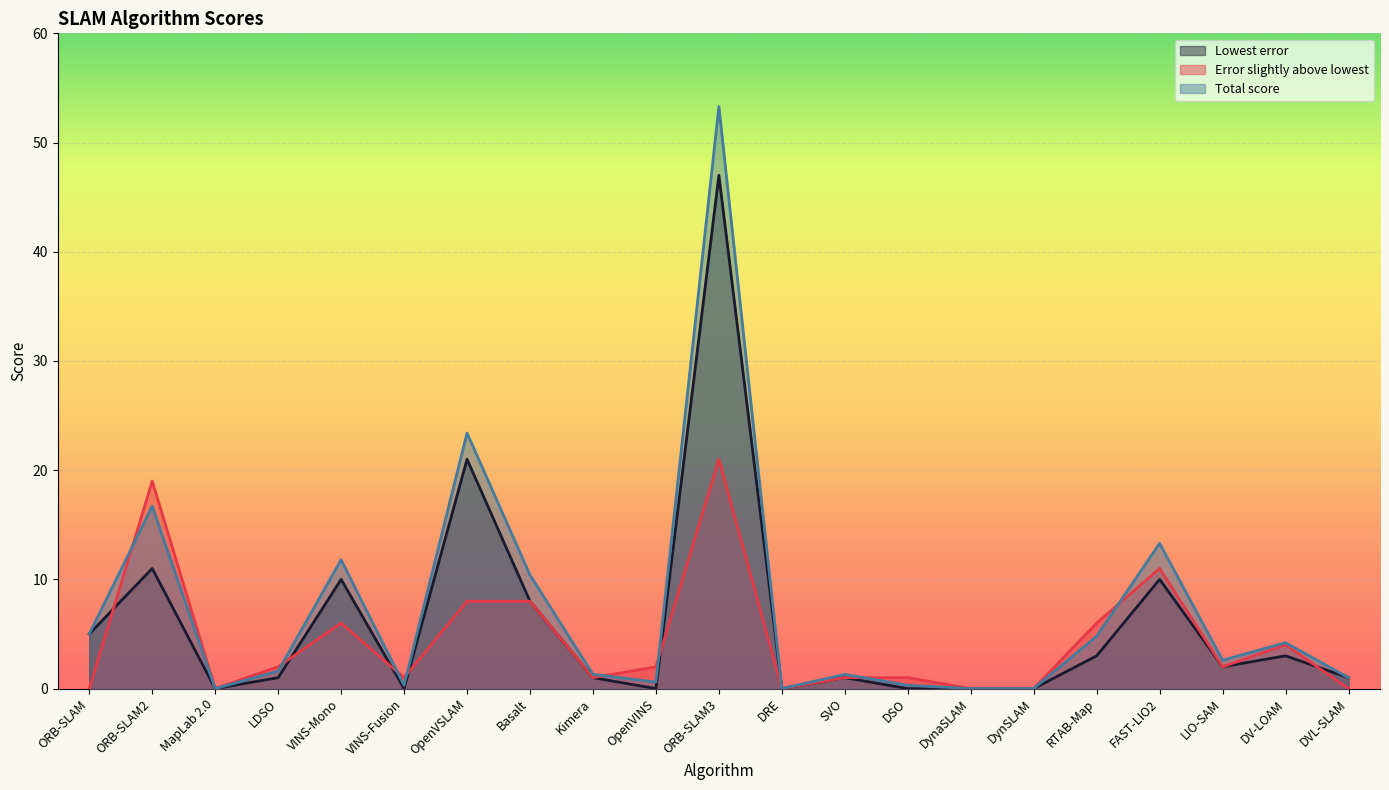

Which label corresponds to the smallest value in the chart?

MapLab 2.0